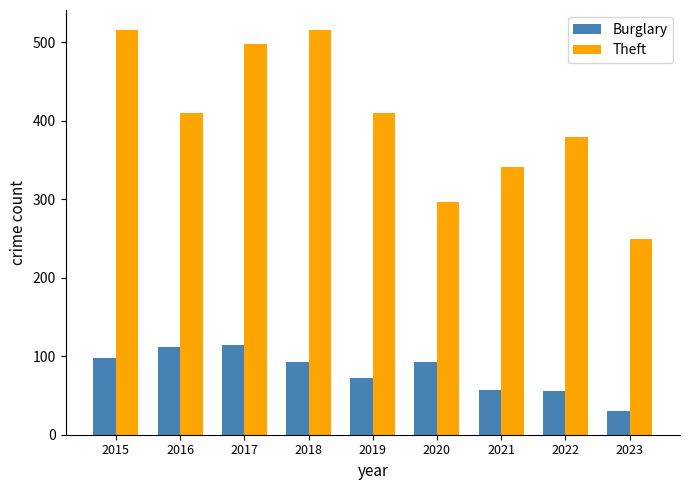

What is the sum of the Theft values at 2022 and 2018?

894